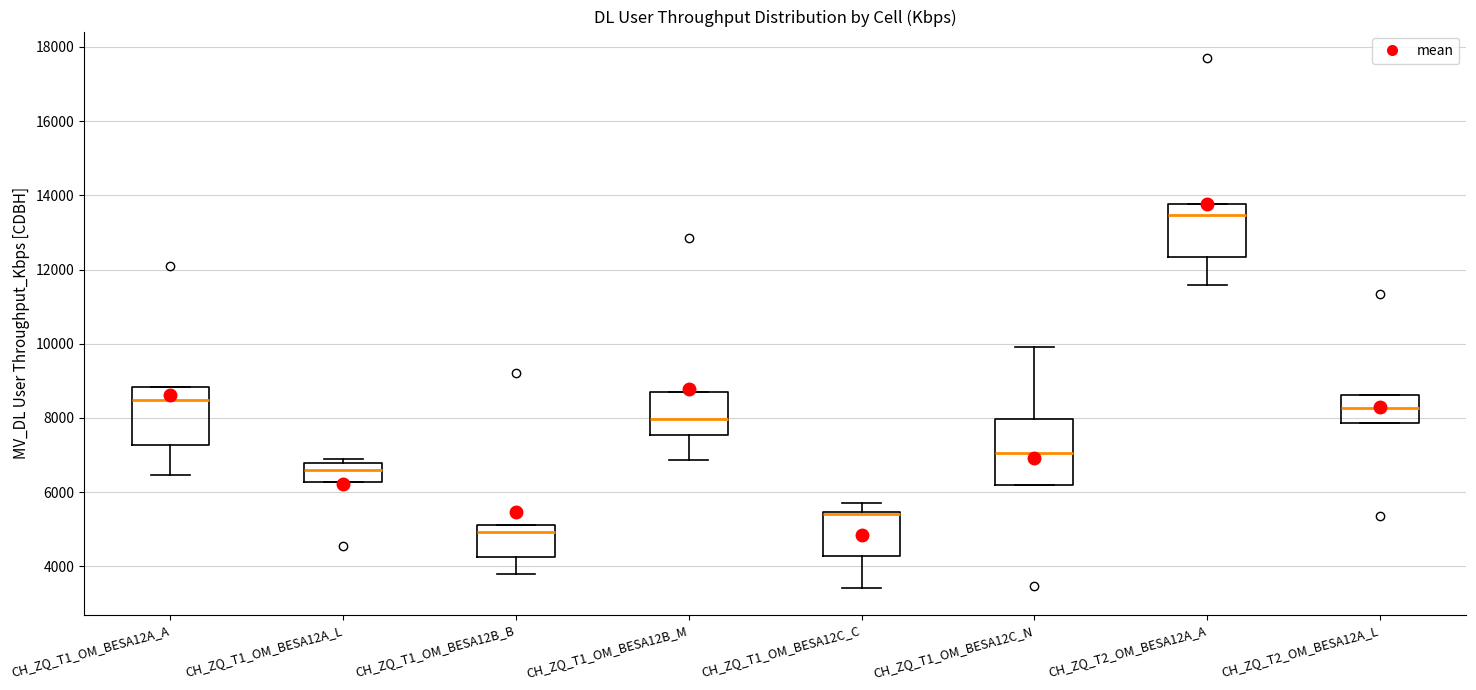

Reading left to right, transcribe this box plot: for each box, give where its median line is, the range the box spans, and where its two whiskers end, as read against the y-axis. The values are not printed on the chart, so give them approximately, as read against the axis.

CH_ZQ_T1_OM_BESA12A_A: median 8400, box 7200 to 8800, whiskers 6400 to 8800
CH_ZQ_T1_OM_BESA12A_L: median 6600, box 6200 to 6800, whiskers 6200 to 7000
CH_ZQ_T1_OM_BESA12B_B: median 5000, box 4200 to 5200, whiskers 3800 to 5200
CH_ZQ_T1_OM_BESA12B_M: median 8000, box 7600 to 8600, whiskers 6800 to 8600
CH_ZQ_T1_OM_BESA12C_C: median 5400 (drawn on the box's upper edge), box 4200 to 5400, whiskers 3400 to 5800
CH_ZQ_T1_OM_BESA12C_N: median 7000, box 6200 to 8000, whiskers 6200 to 10000
CH_ZQ_T2_OM_BESA12A_A: median 13400, box 12400 to 13800, whiskers 11600 to 13800
CH_ZQ_T2_OM_BESA12A_L: median 8200, box 7800 to 8600, whiskers 7800 to 8600